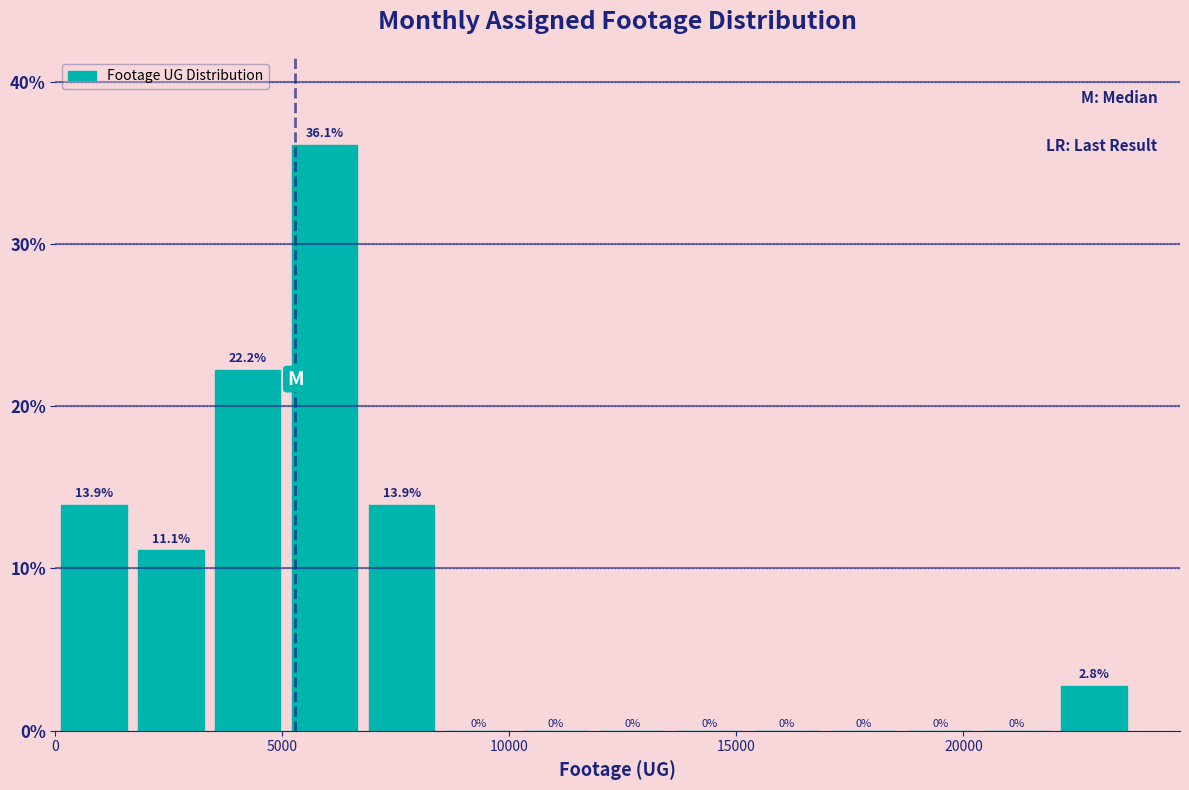

Around what value on the x-axis is the tallest bar? Give the approximate position of its centre, as read against the axis.

6000